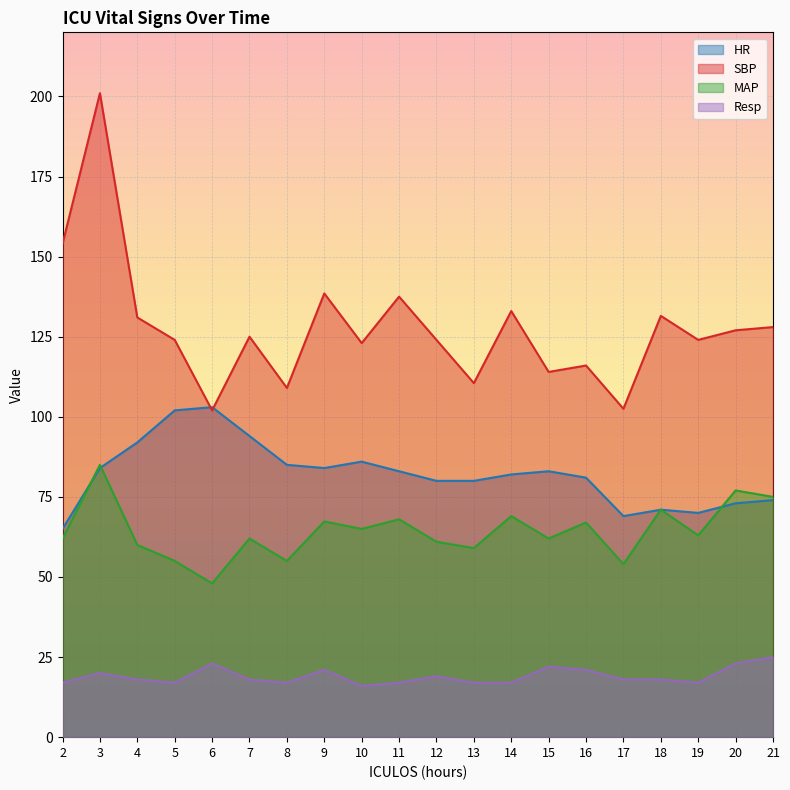

Between 6 and 8, which series saw the biggest shift?

HR